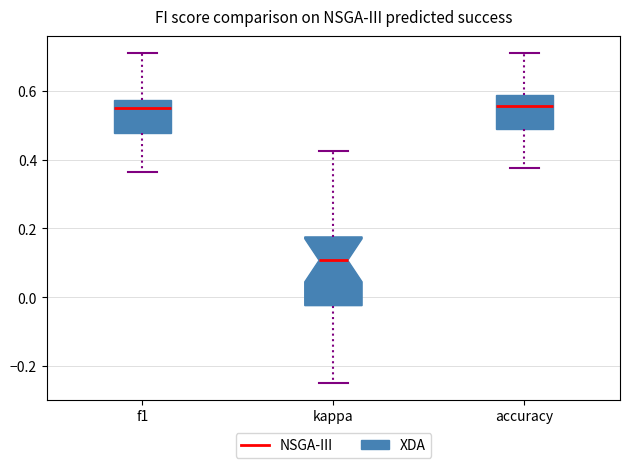

Where does the upper whisker of the box for accuracy end on the y-axis? The values are not printed on the chart, so give them approximately, as read against the axis.

0.72